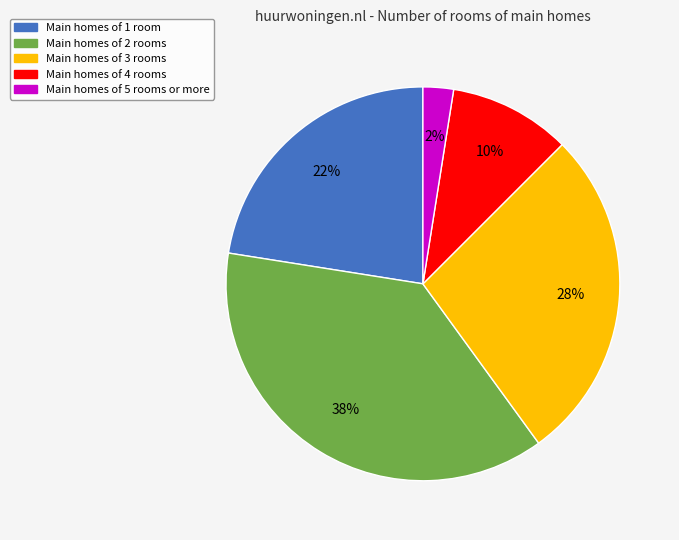

Is there a majority slice in this chart?

No